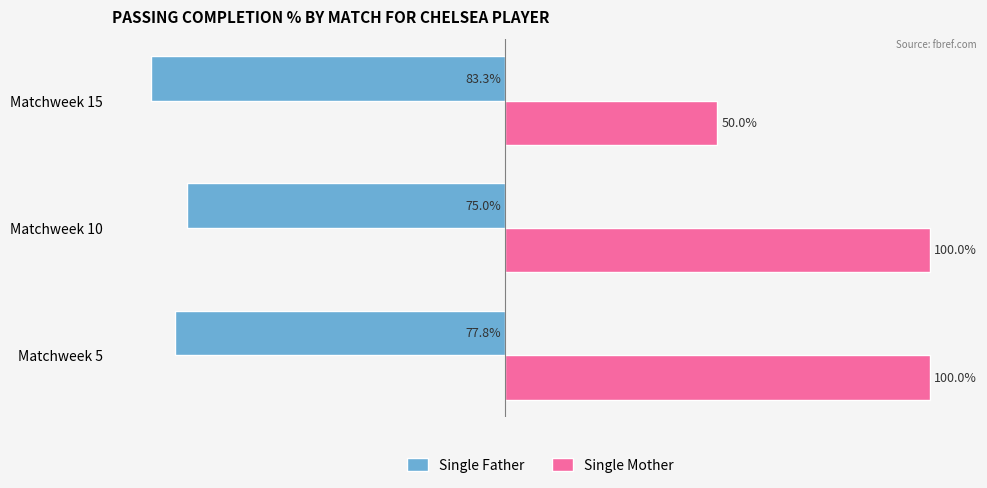

Rank the series at Matchweek 5 from highest to lowest value.

Single Mother, Single Father